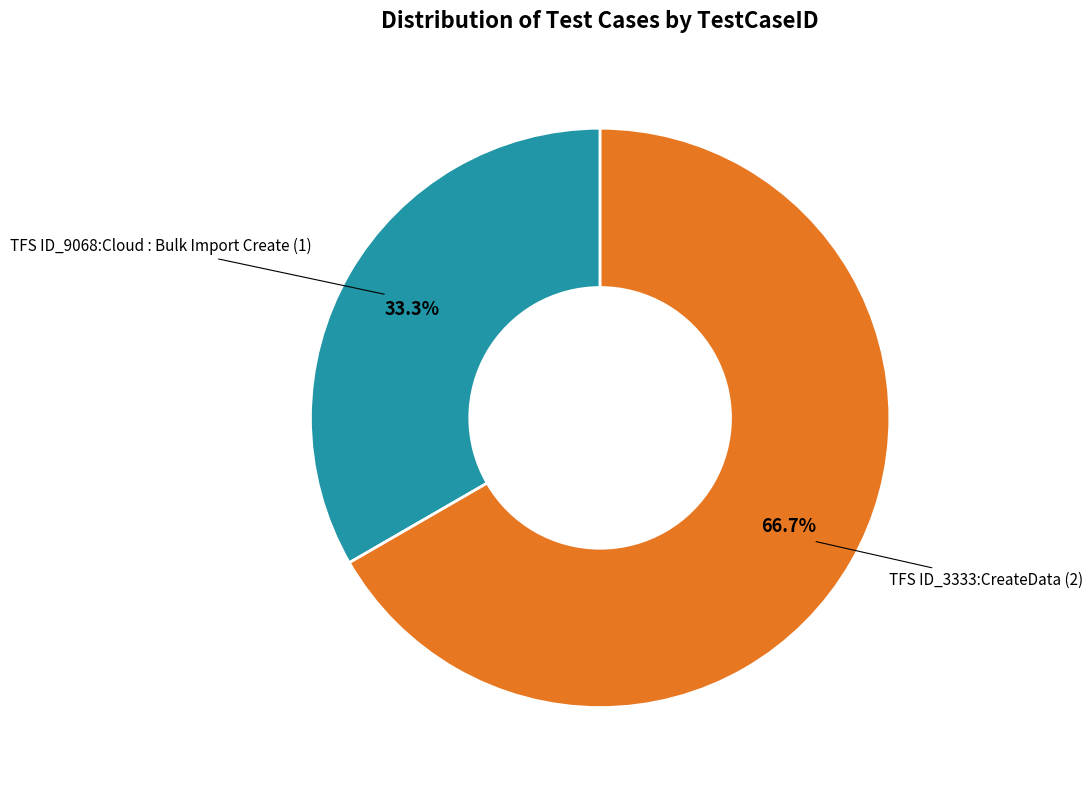

Is there a majority slice in this chart?

Yes